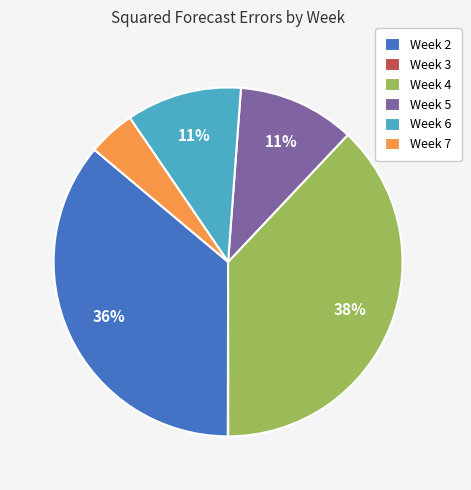

Between Week 5 and Week 7, which is larger?

Week 5